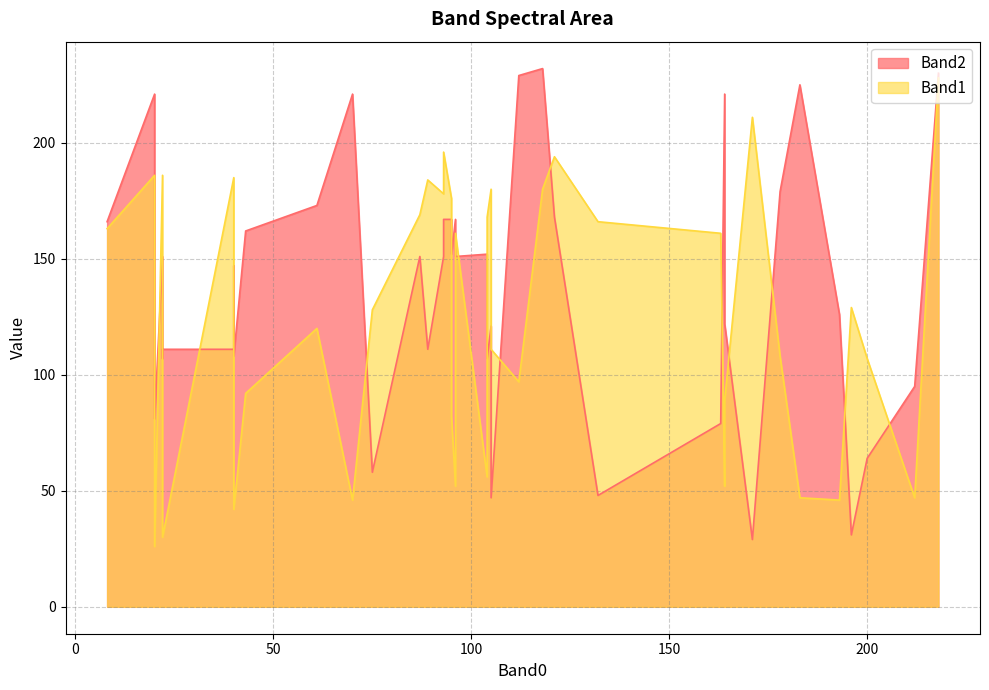

List the labels in order of Band1 value, smallest first.

20, 22, 40, 22, 193, 70, 212, 183, 164, 96, 104, 95, 164, 43, 112, 200, 178, 105, 61, 75, 196, 163, 96, 8, 132, 104, 87, 95, 93, 118, 105, 89, 40, 40, 22, 20, 121, 93, 171, 218